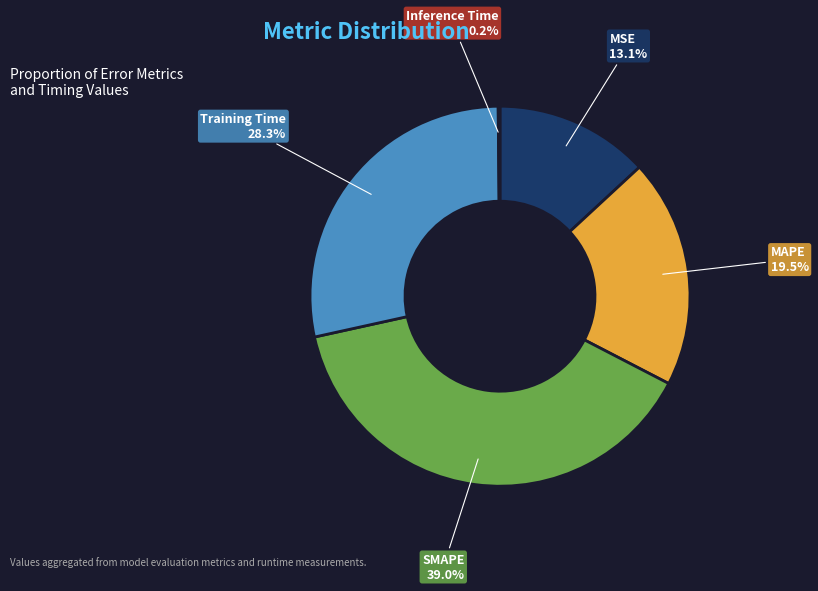

What is the total percentage of SMAPE and MAPE?

58.4%